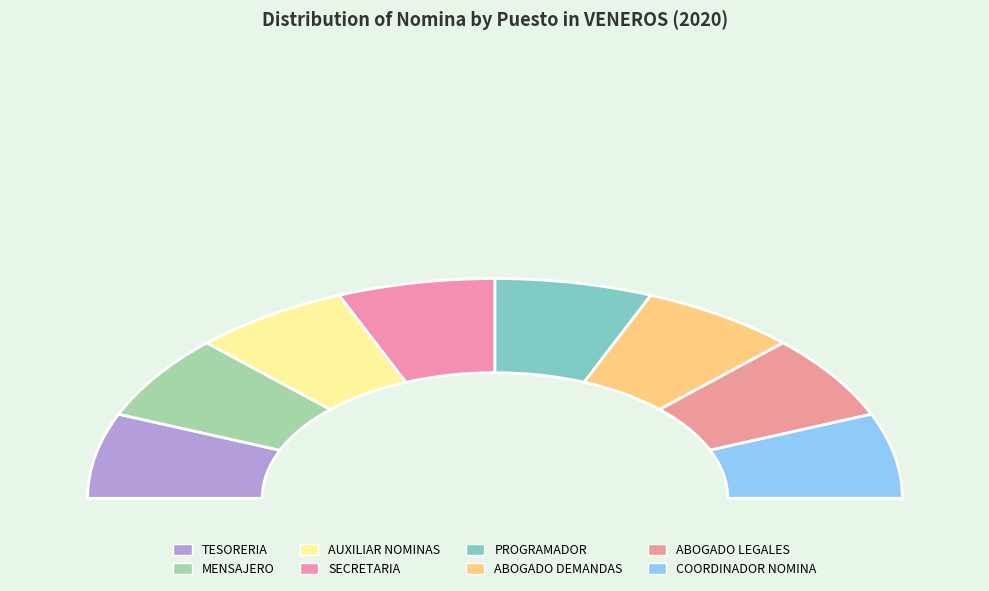

To the nearest percent, what portion does TESORERIA represent?

12%